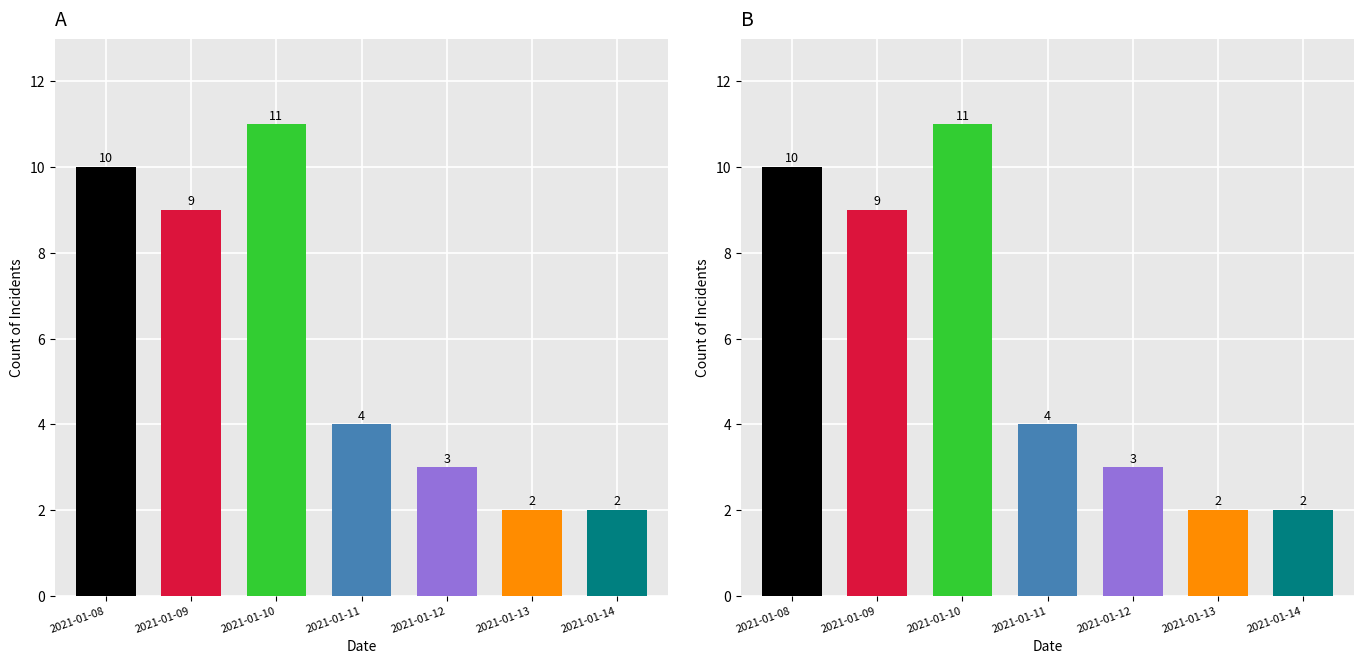

Approximately how many times larger is the value at 2021-01-09 compared to 2021-01-14?

4.5